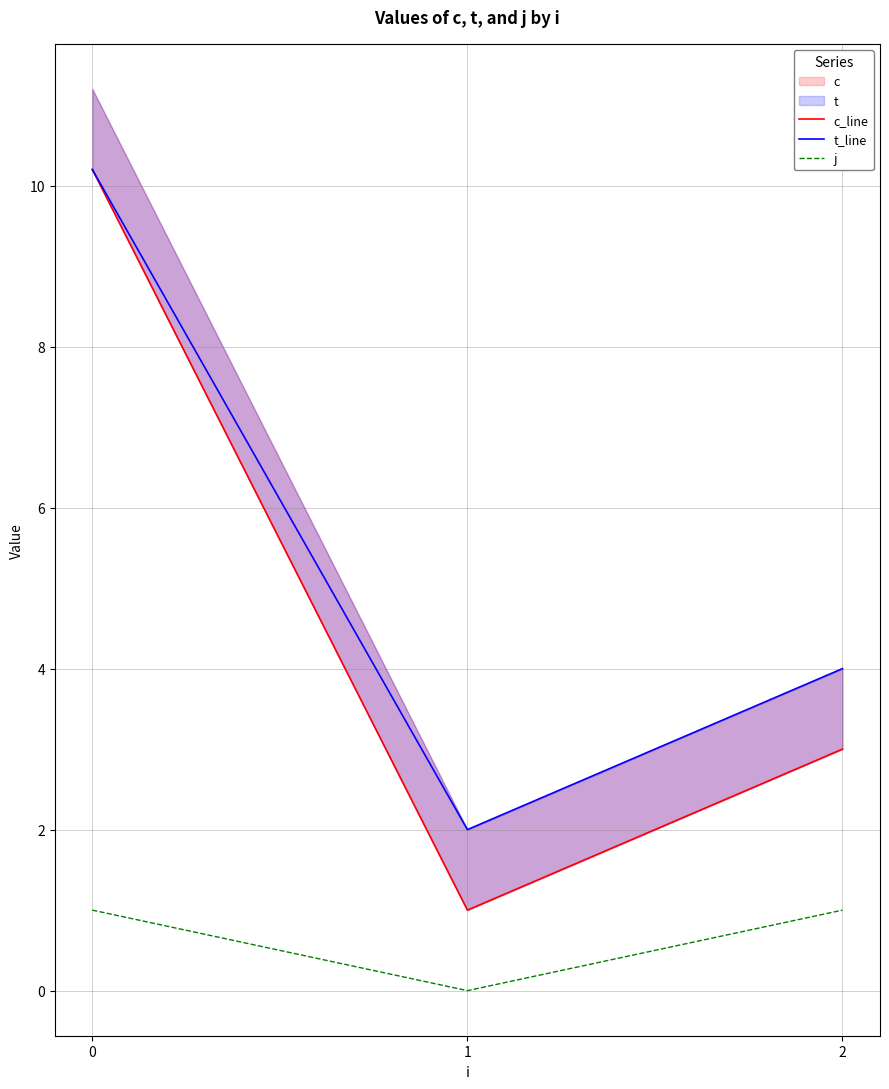

True or false: t_line has a value of 4.0 at 2.

True